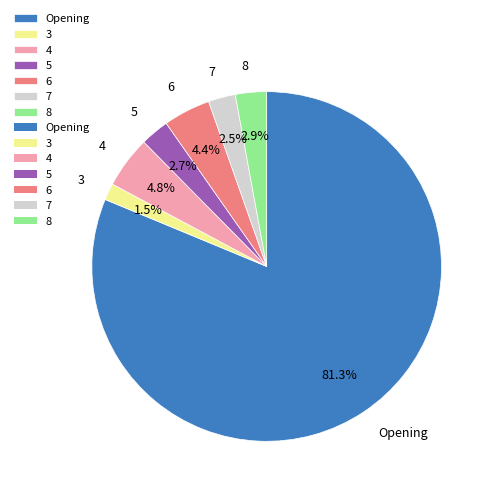

To the nearest percent, what portion does 4 represent?

5%